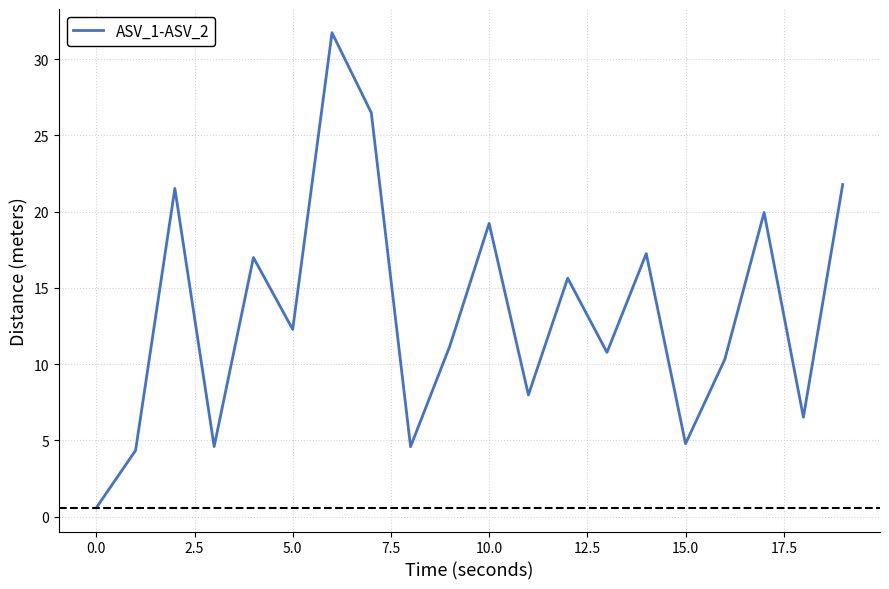

What is the difference between the maximum and minimum values?

31.2